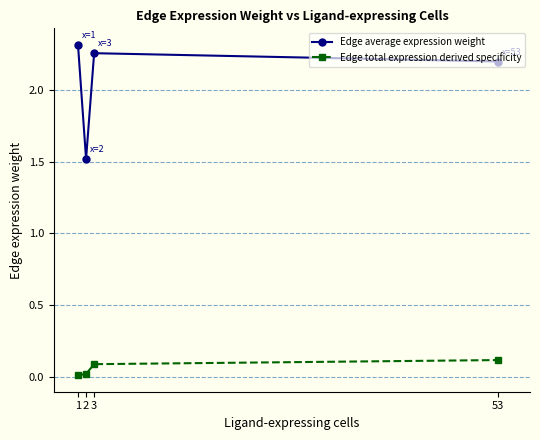

Is the value of Edge total expression derived specificity at 53 greater than the value of Edge average expression weight at 2?

No